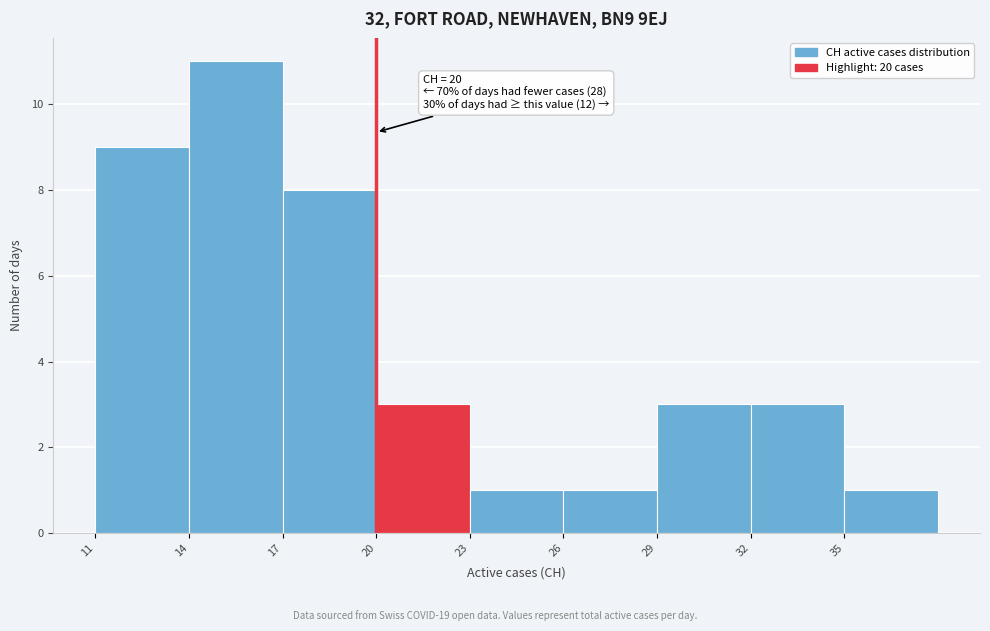

Which range on the x-axis has the tallest bar?

14 to 17